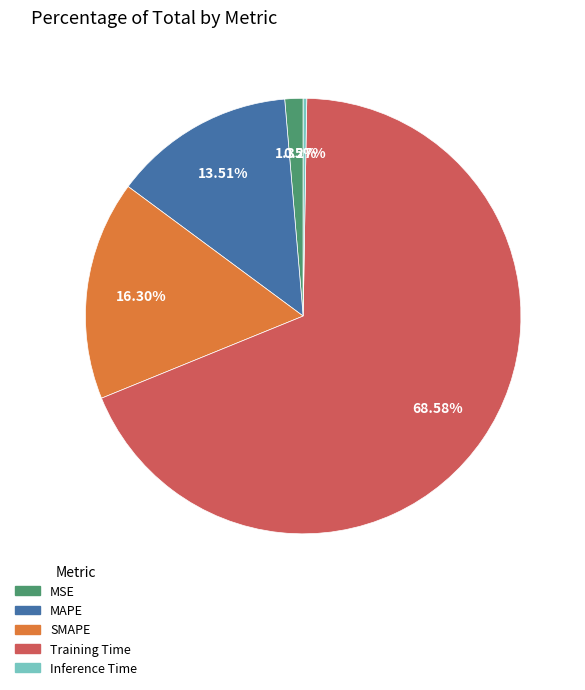

To the nearest percent, what is the average slice percentage?

20%